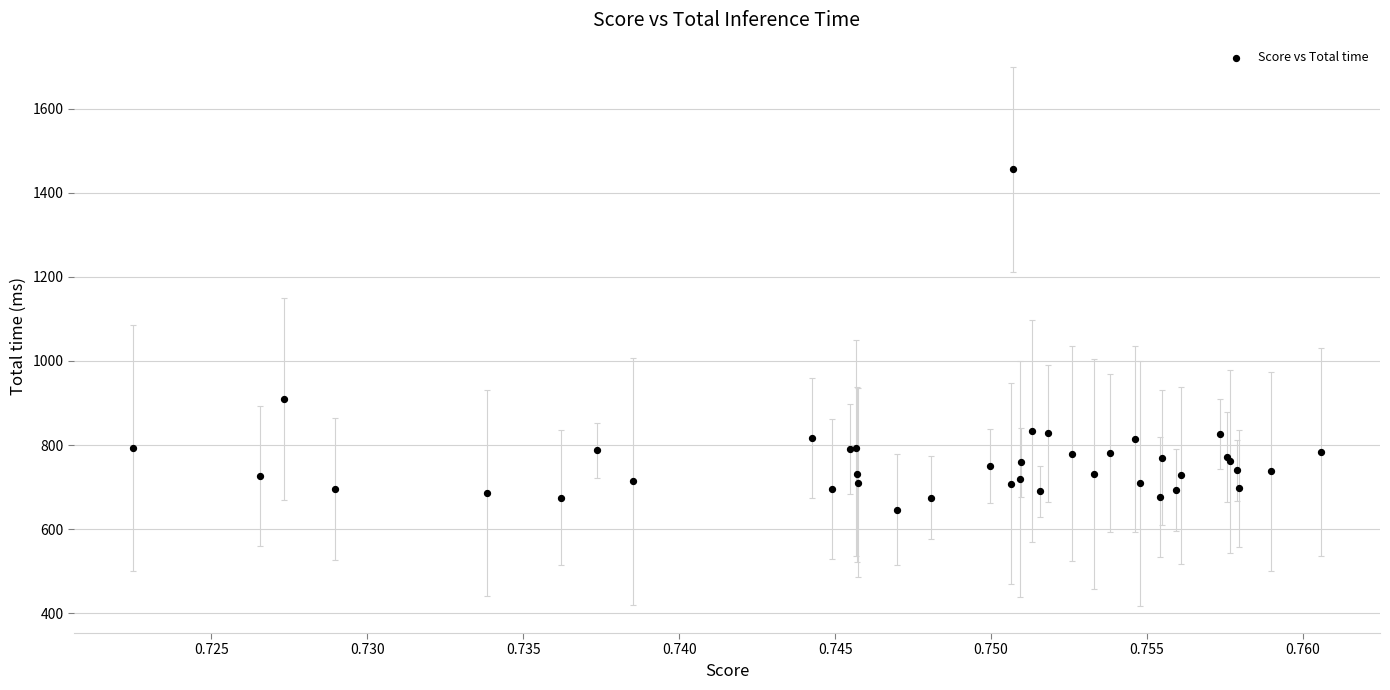

What Y value in the scatter plot is closest to 1051?

909.2